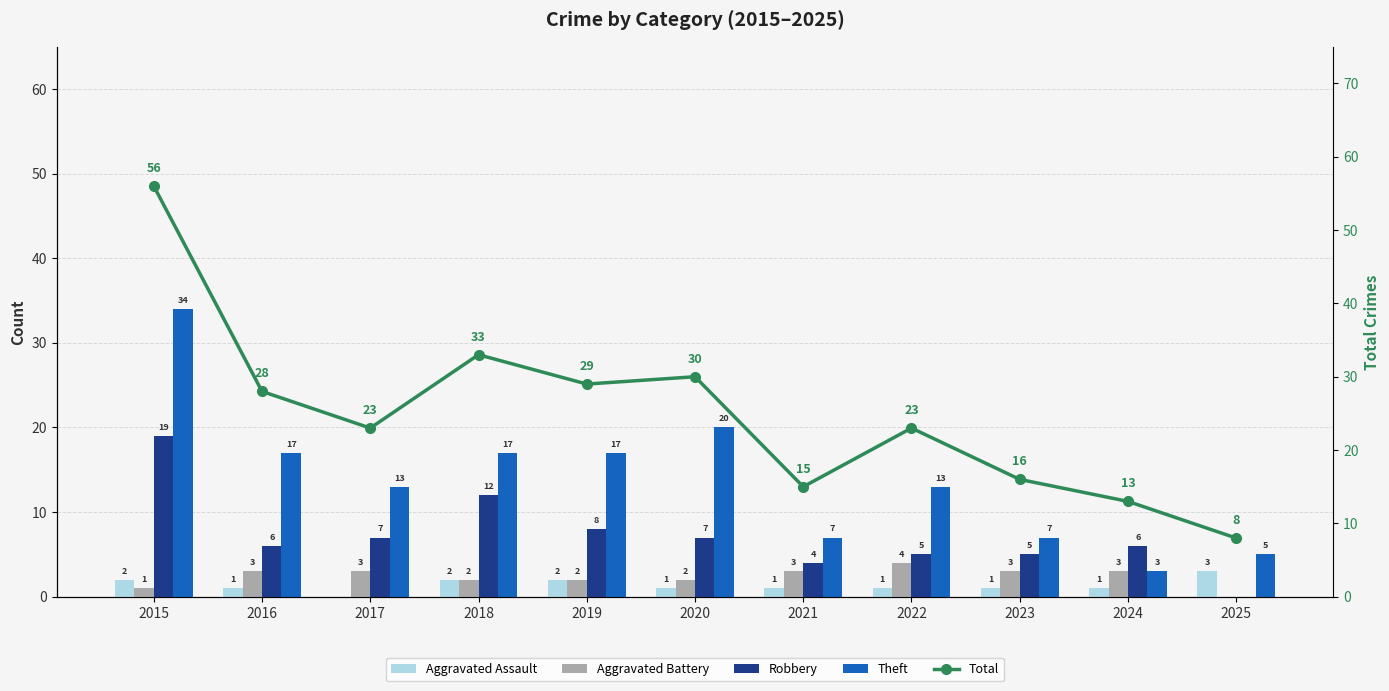

Is the value of Robbery at 2022 greater than the value of Aggravated Battery at 2022?

Yes